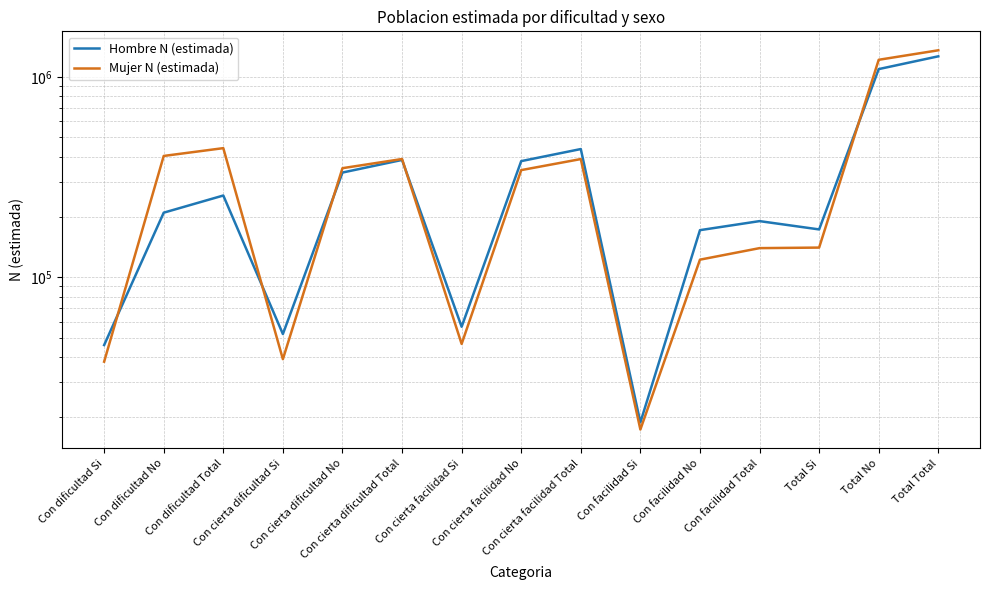

What is the label of the 10th point from the left?

Con facilidad Si